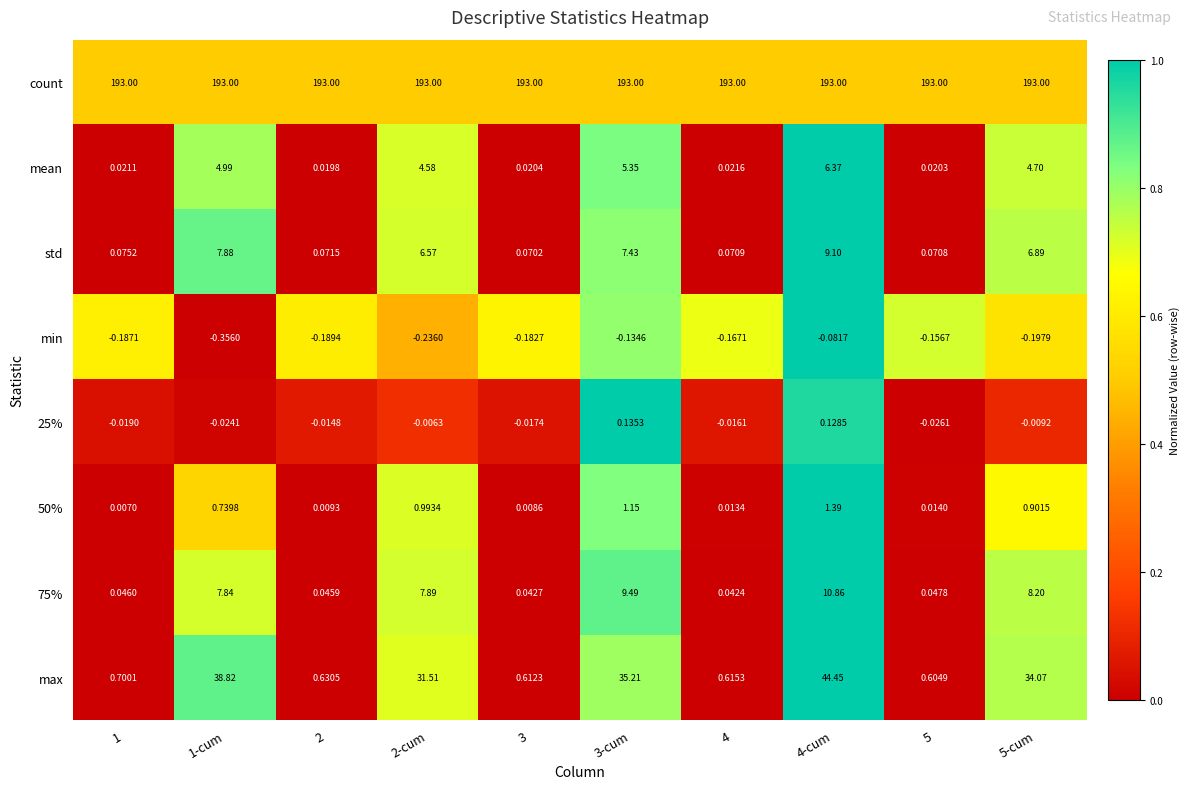

Which series has the largest range (max minus min)?

max